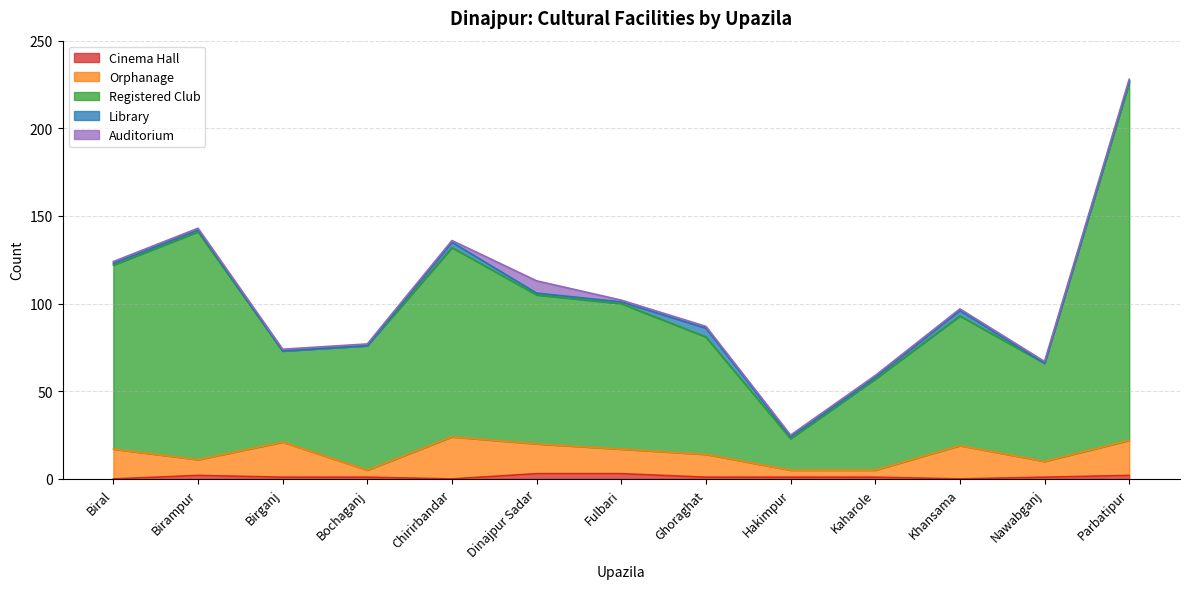

At which category is the sum across all series the highest?

Parbatipur